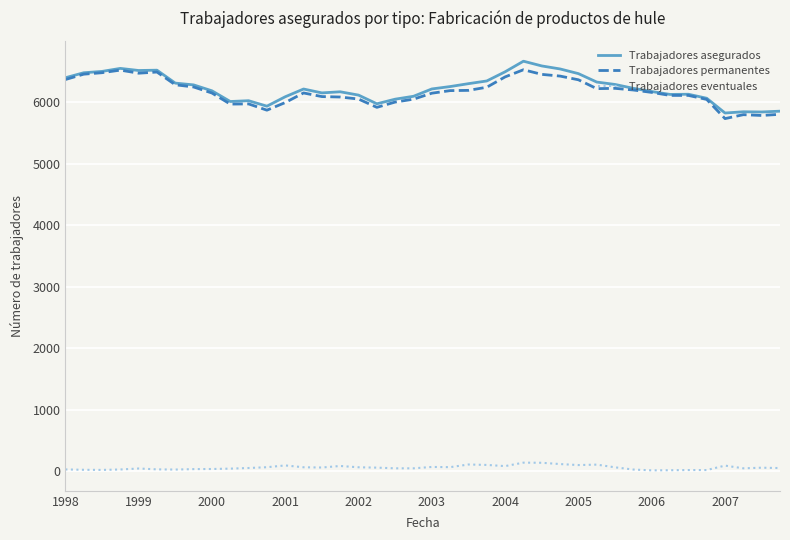

What is the highest value of the Trabajadores permanentes series?

6524